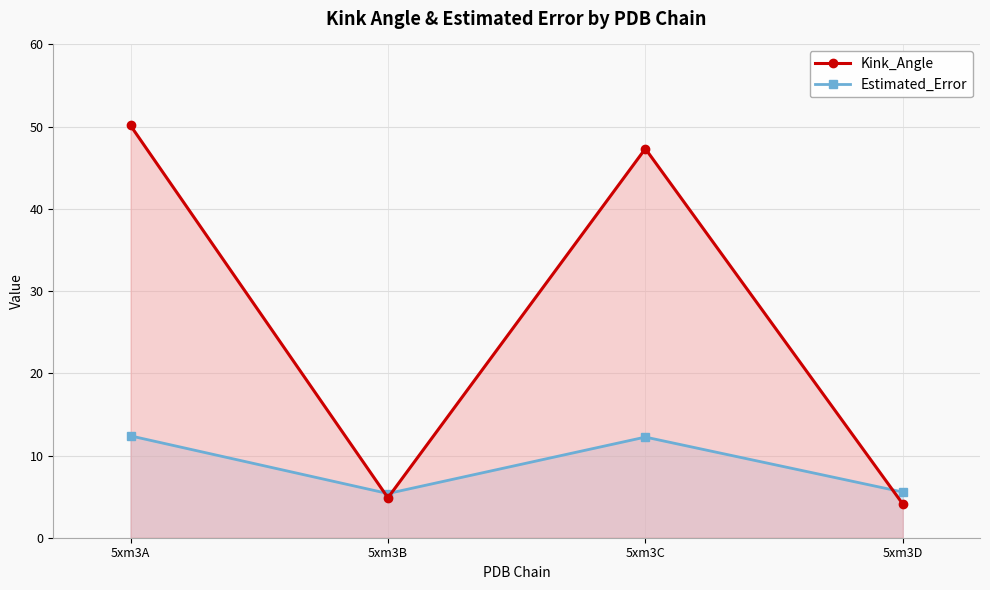

How many lines are shown in the chart?

2